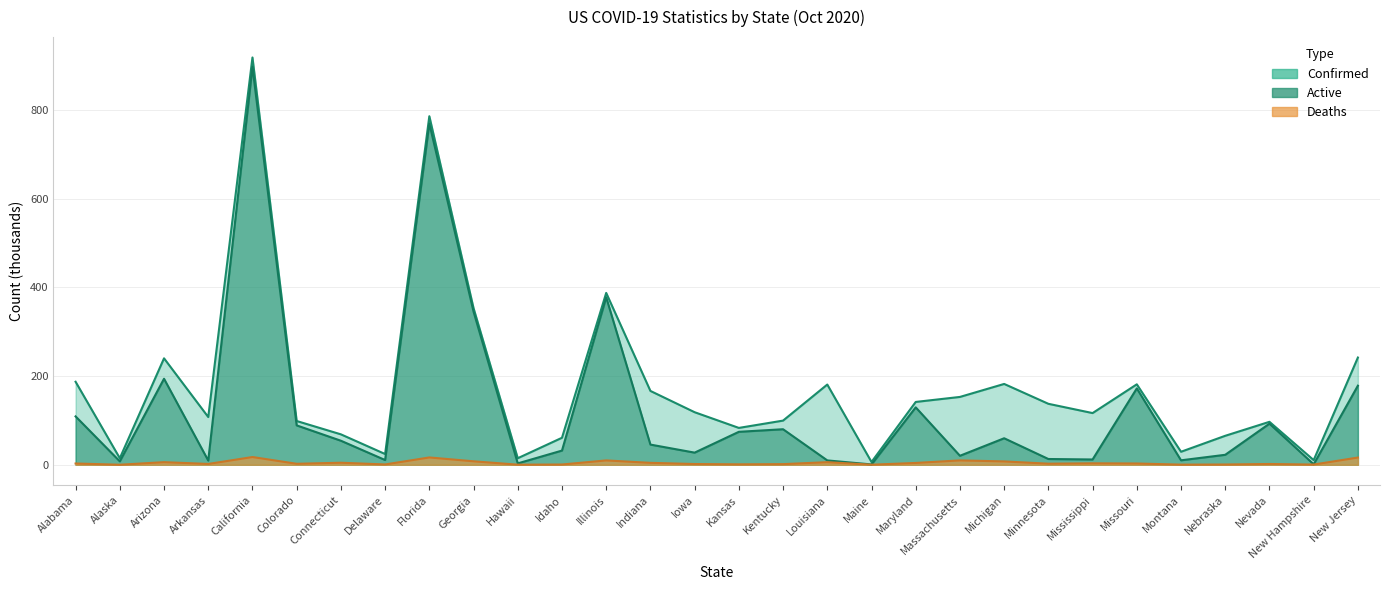

What is the average value of the Deaths series?

4.5